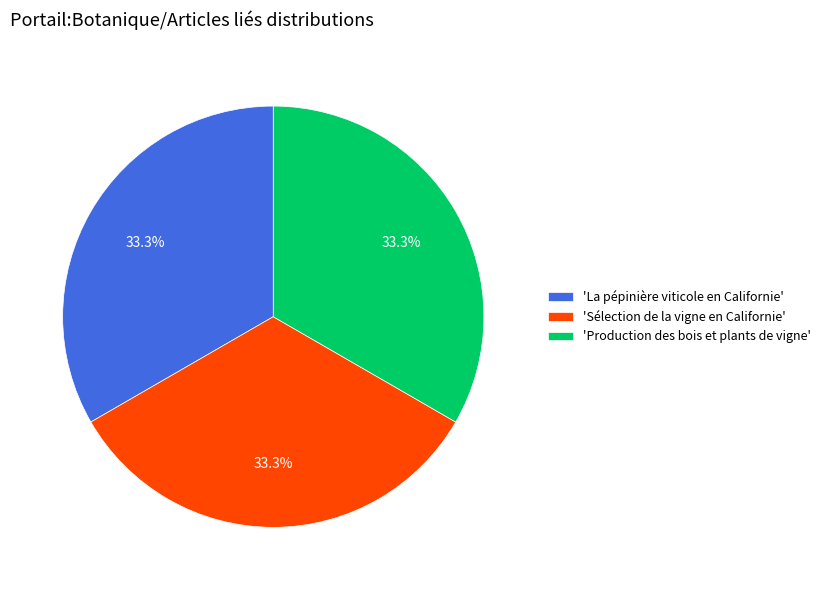

What is the ratio of the value at 'La pépinière viticole en Californie' to the value at 'Production des bois et plants de vigne'?

1.0